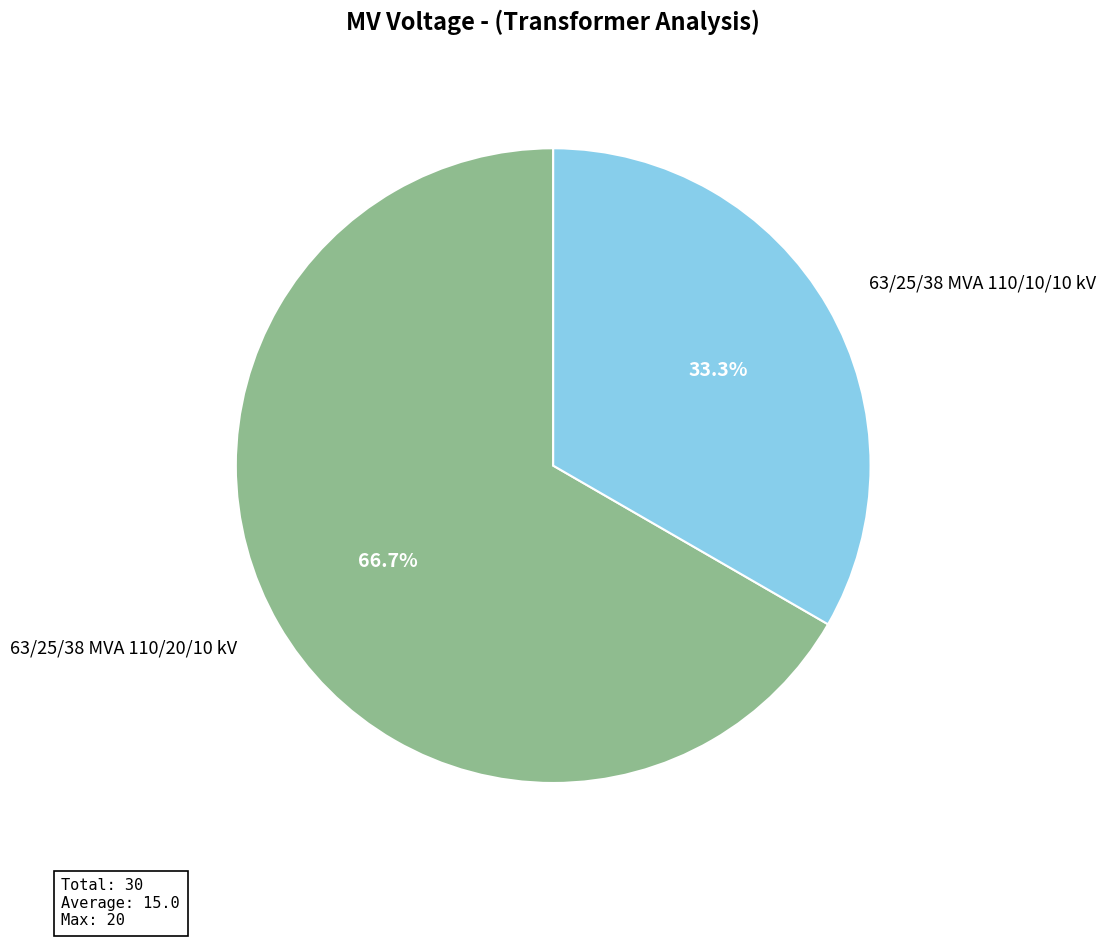

To the nearest percent, what is the combined percentage of 63/25/38 MVA 110/10/10 kV and 63/25/38 MVA 110/20/10 kV?

100%